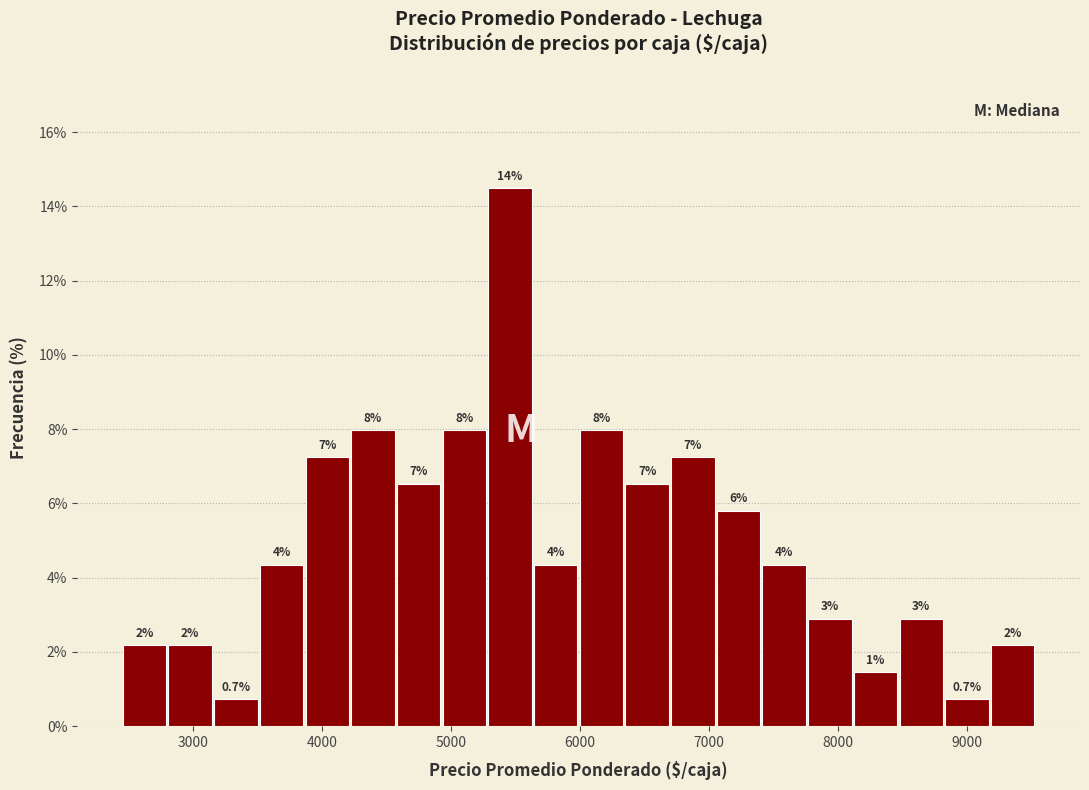

Around what value on the x-axis is the tallest bar? Give the approximate position of its centre, as read against the axis.

5500